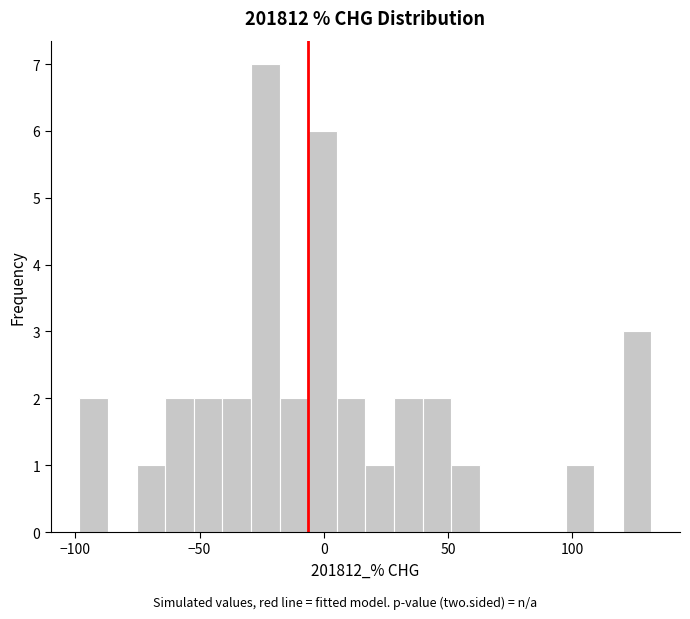

Read against the x-axis, roughly where is the centre of the tallest bar?

-25